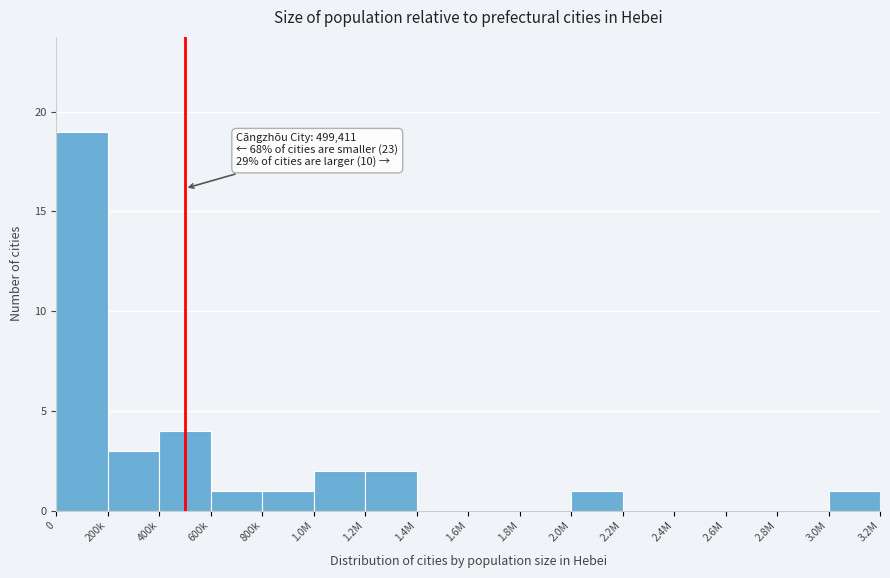

Reading left to right, what are all the values shown in this chart?

0=19	200k=3	400k=4	600k=1	800k=1	1.0M=2	1.2M=2	1.4M=0	1.6M=0	1.8M=0	2.0M=1	2.2M=0	2.4M=0	2.6M=0	2.8M=0	3.0M=1